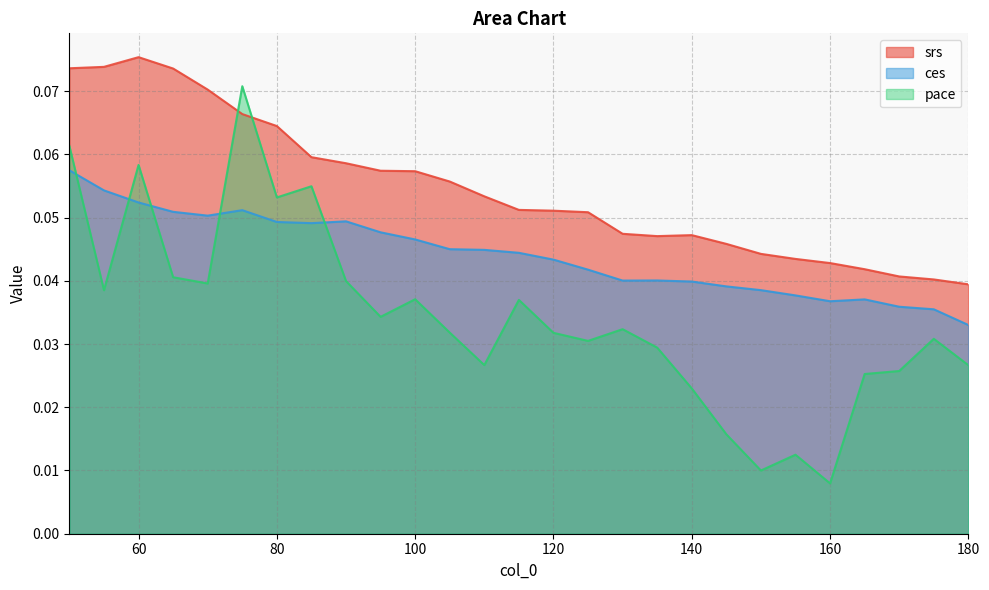

How many lines are shown in the chart?

3